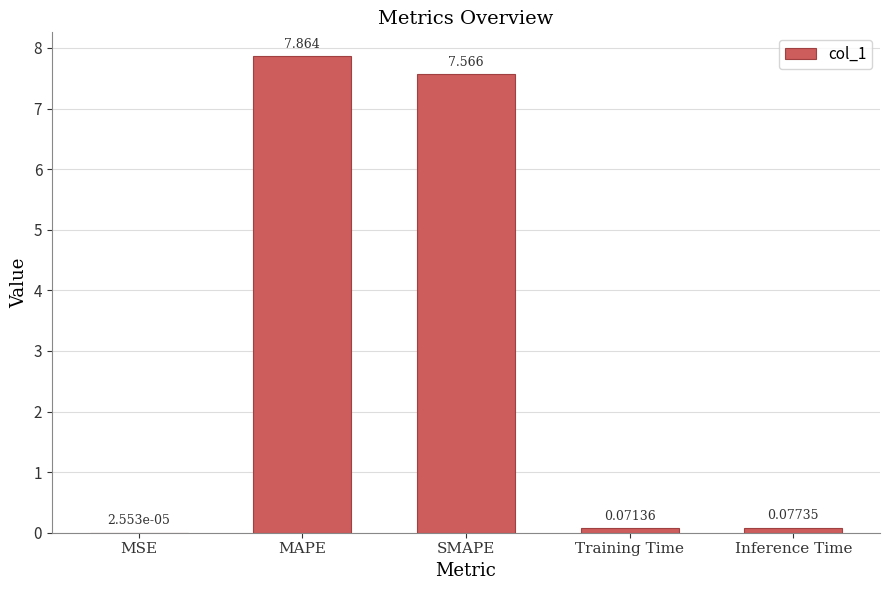

Between SMAPE and Training Time, which is larger?

SMAPE